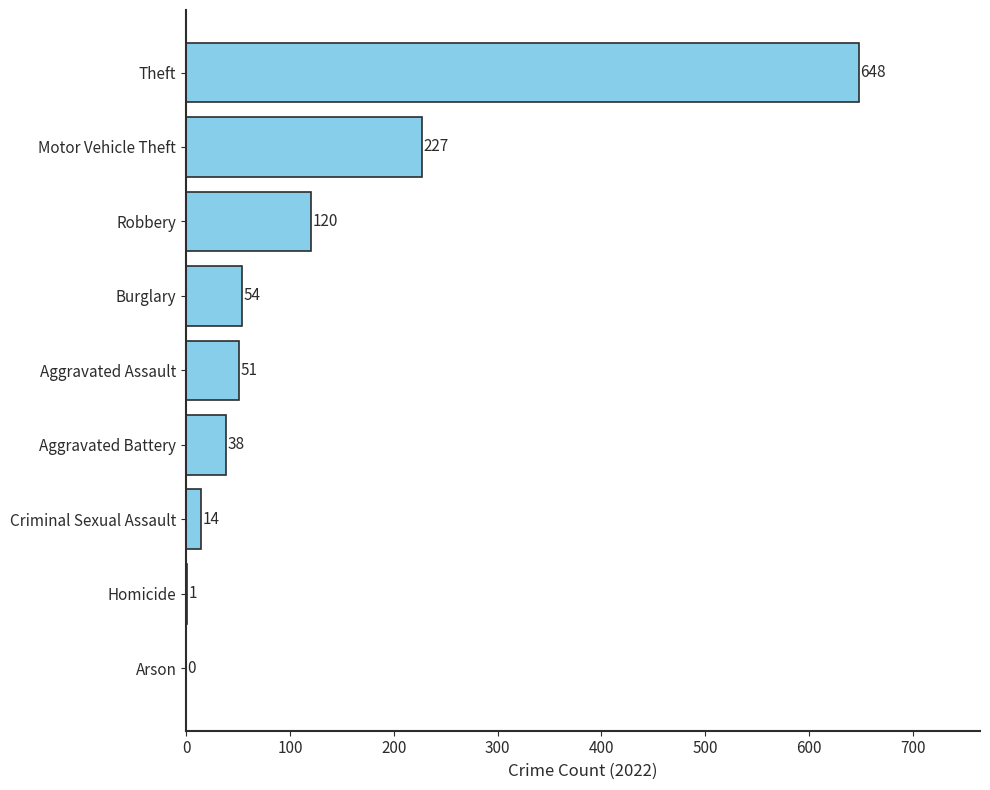

Reading top to bottom, extract all data points from this chart.

Theft=648	Motor Vehicle Theft=227	Robbery=120	Burglary=54	Aggravated Assault=51	Aggravated Battery=38	Criminal Sexual Assault=14	Homicide=1	Arson=0